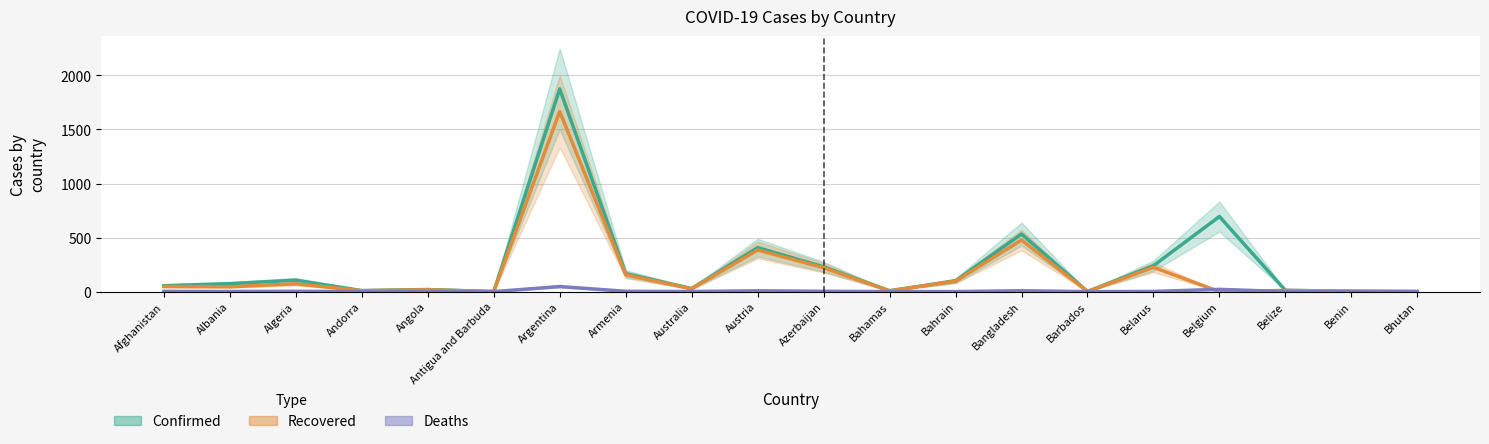

What is the sum of all Deaths values?

100.2